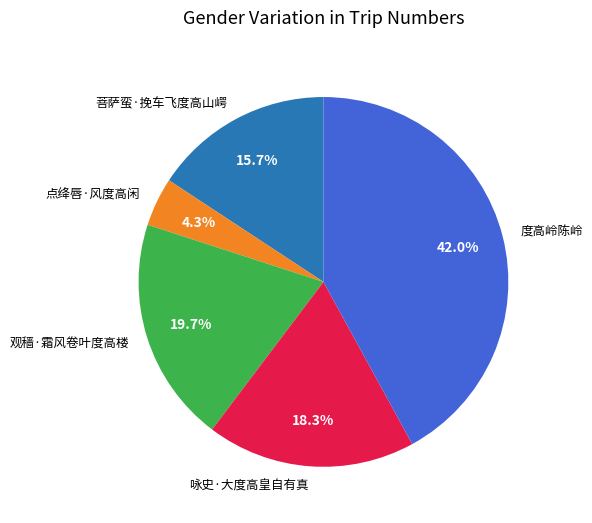

Is it true that 观穑·霜风卷叶度高楼 is 30% of the pie?

False